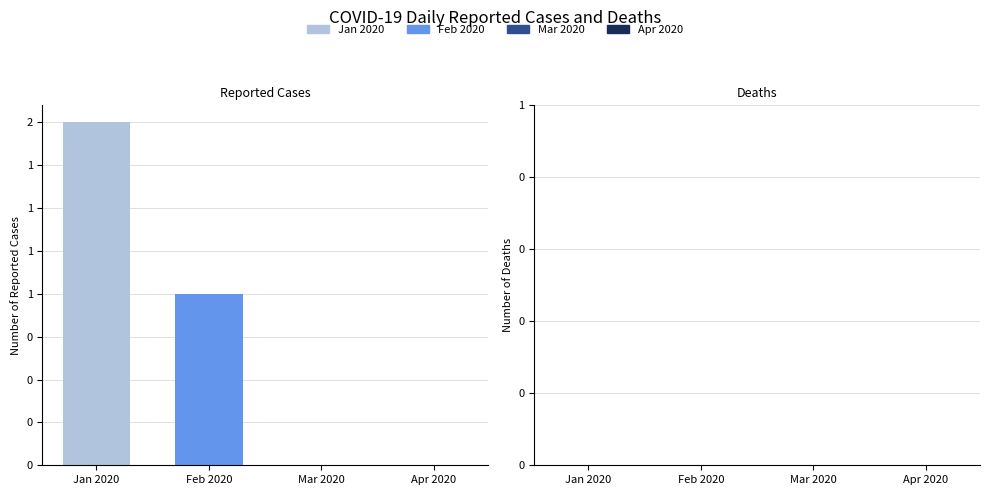

Are the bars grouped side by side (vs. stacked)?

No